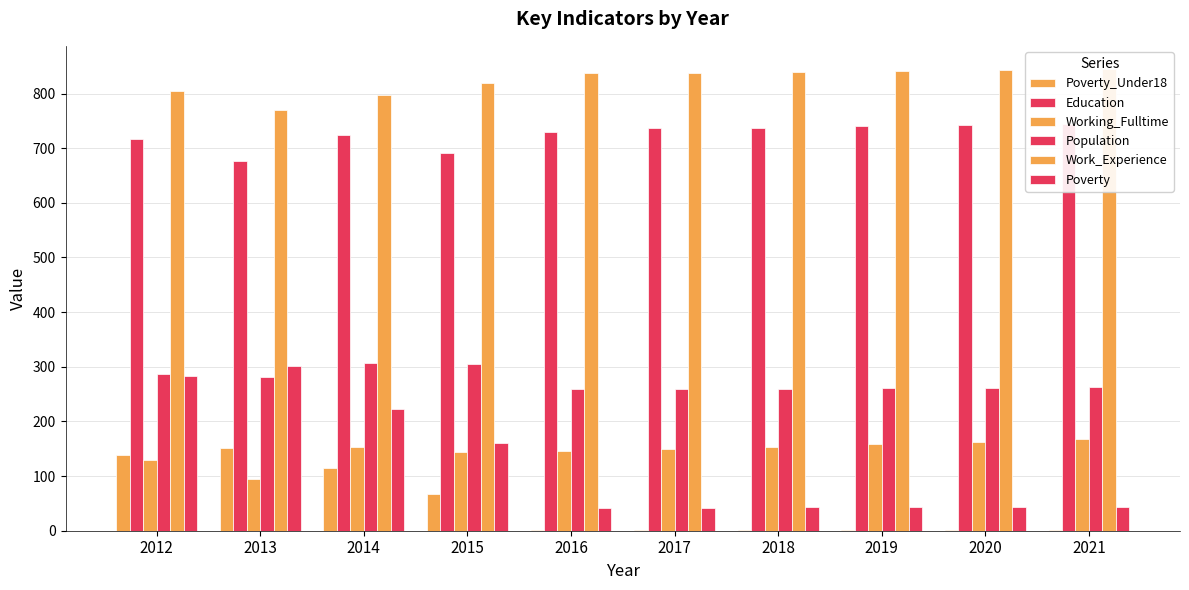

The Work_Experience series shows 769 at 2013. True or false?

True